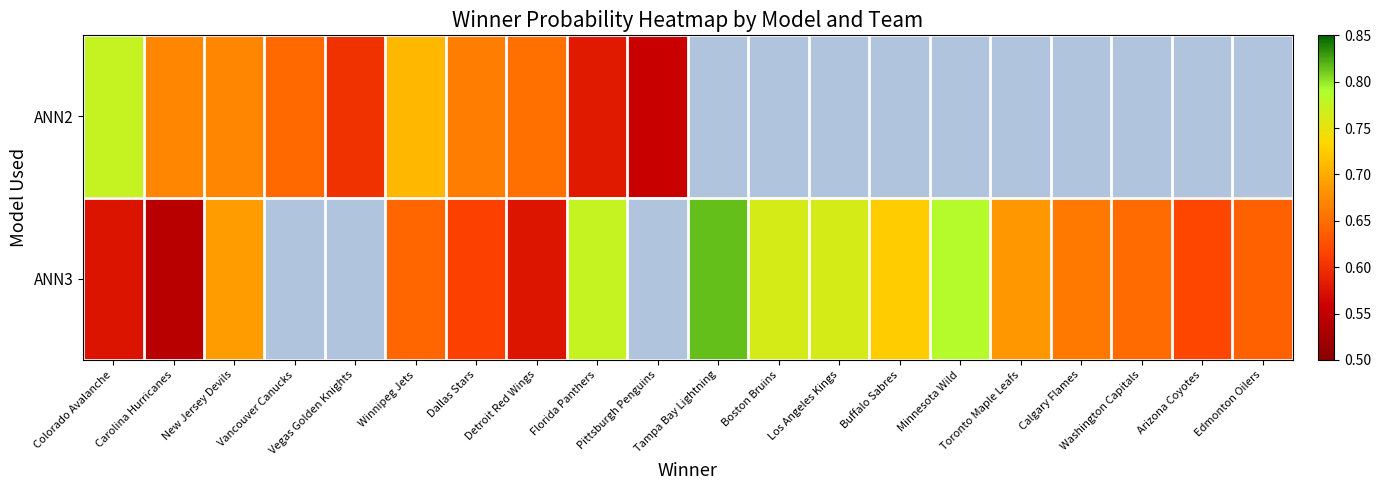

True or false: ANN3 has a value of 0.6 at Arizona Coyotes.

True